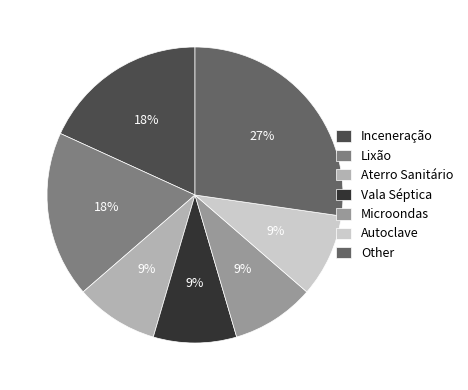

Between Lixão and Other, which is larger?

Other